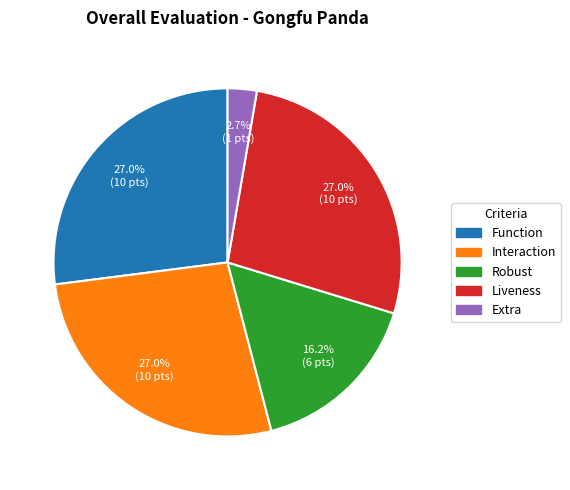

What percentage is NOT represented by Liveness?

73.0%